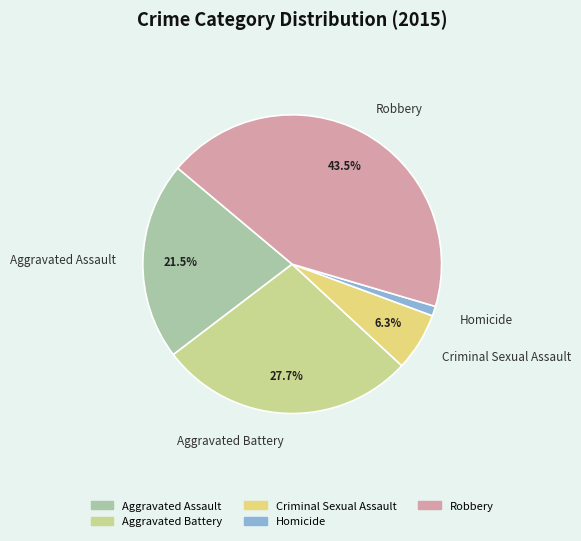

Rank the categories by value from lowest to highest.

Homicide, Criminal Sexual Assault, Aggravated Assault, Aggravated Battery, Robbery